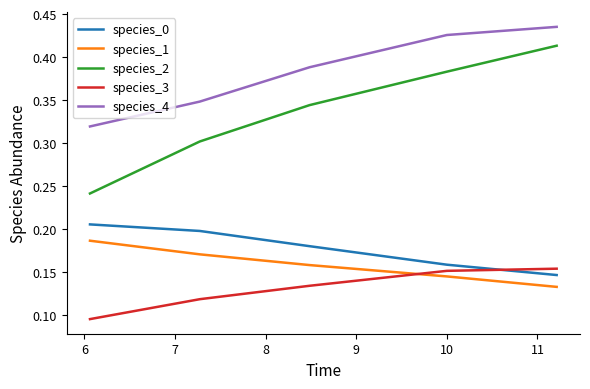

True or false: species_1 and species_0 intersect in this chart.

False